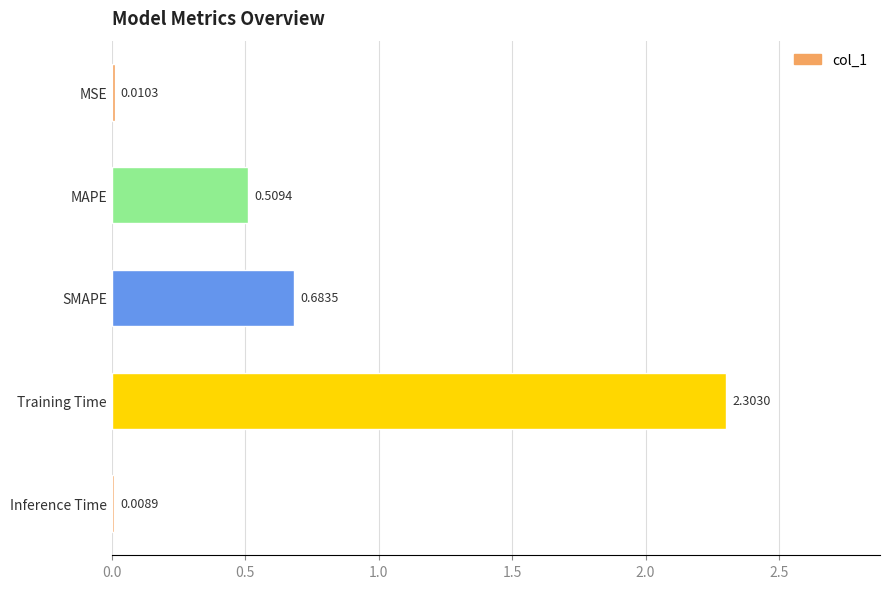

Which label corresponds to the smallest value in the chart?

Inference Time